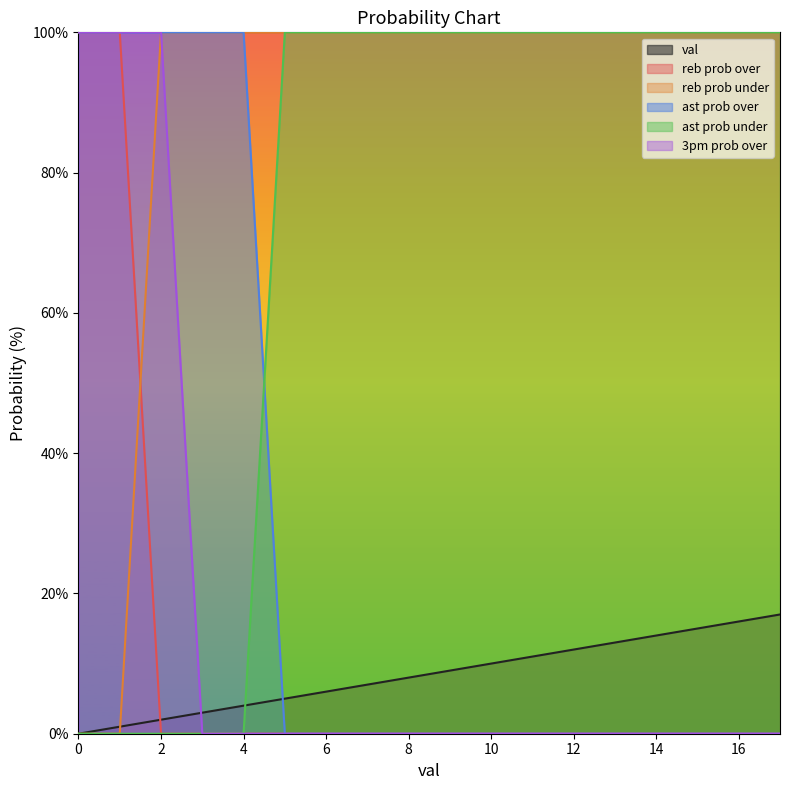

True or false: reb prob over has more than 0 interior local peaks.

False